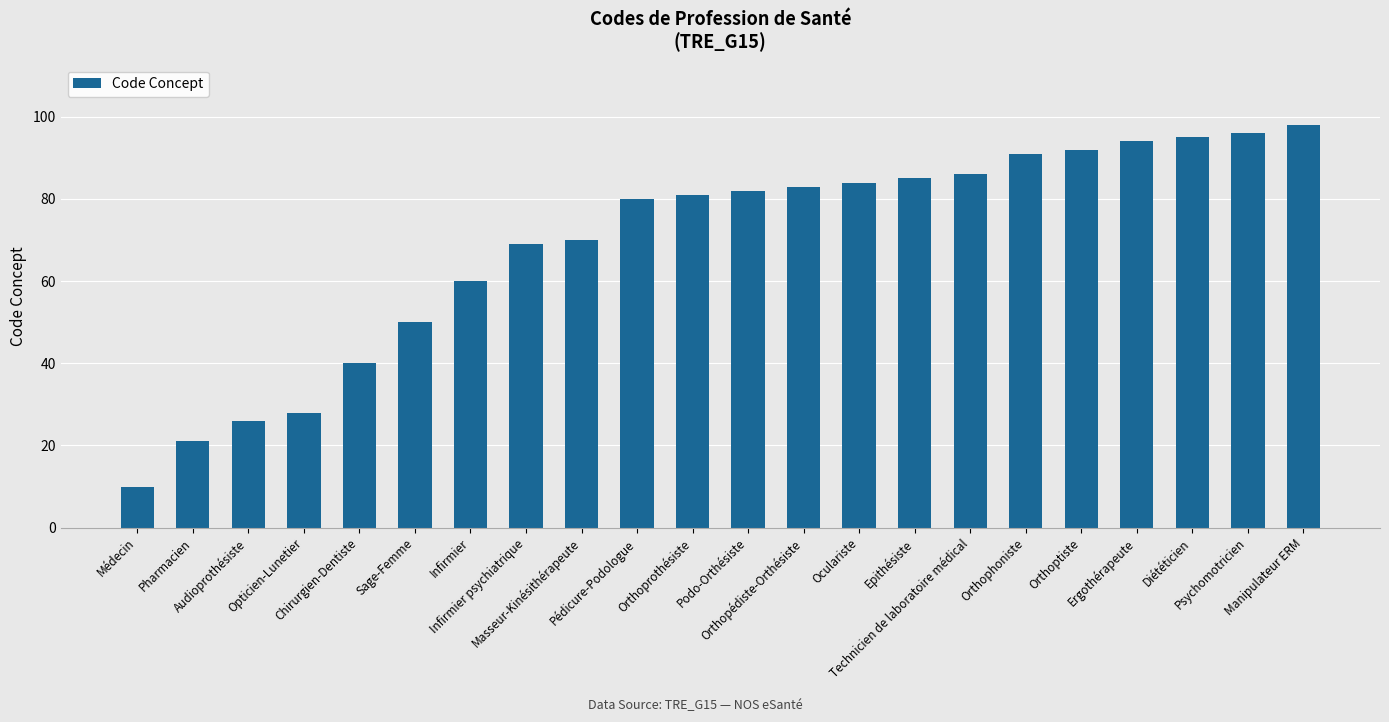

Between Orthopédiste-Orthésiste and Diététicien, which is larger?

Diététicien